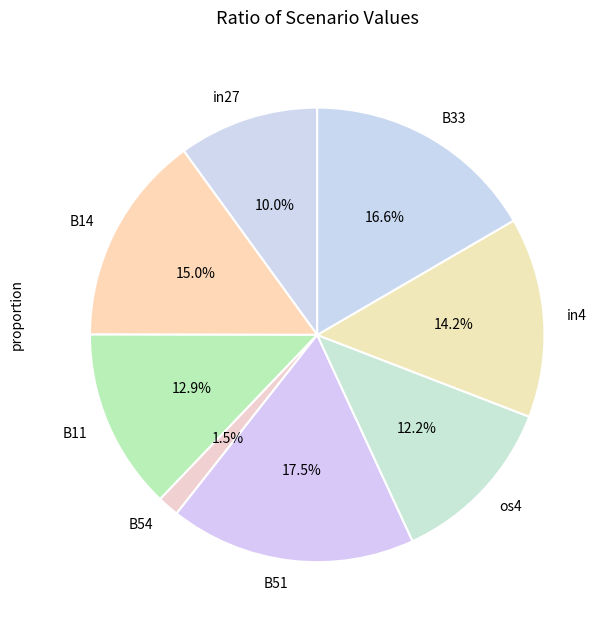

Between B33 and in27, which is larger?

B33